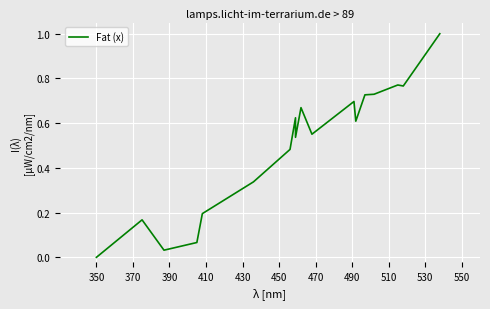

Count the number of categories in the chart.

18